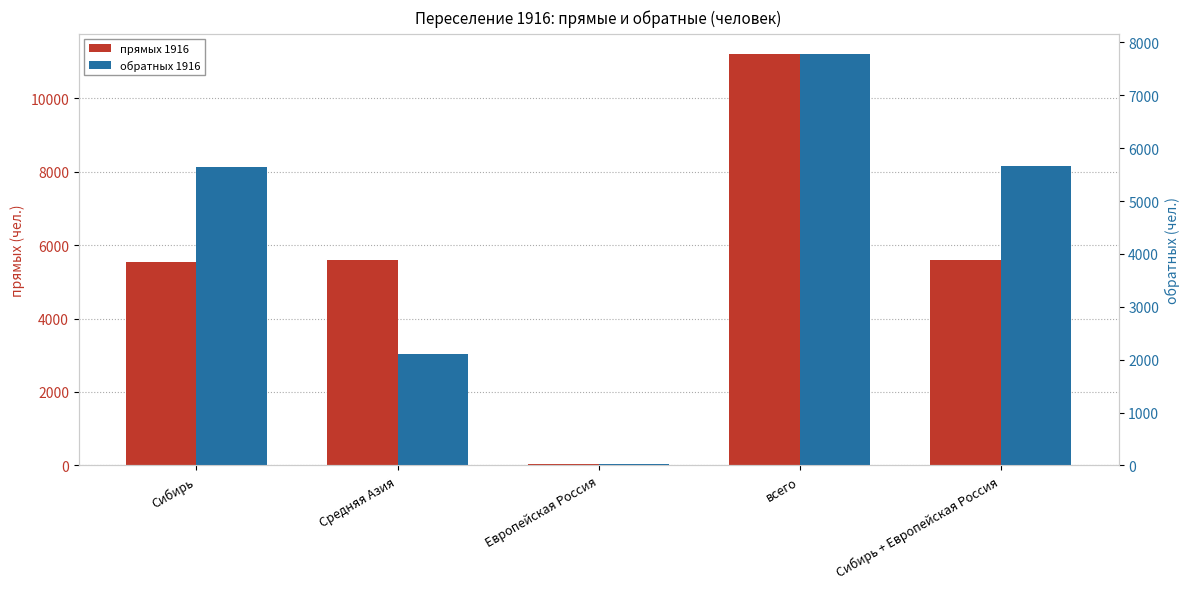

Reading right to left, list all the values displayed in this chart.

прямых 1916: 5592	11201	37	5609	5555
обратных 1916: 5664	7775	28	2111	5636